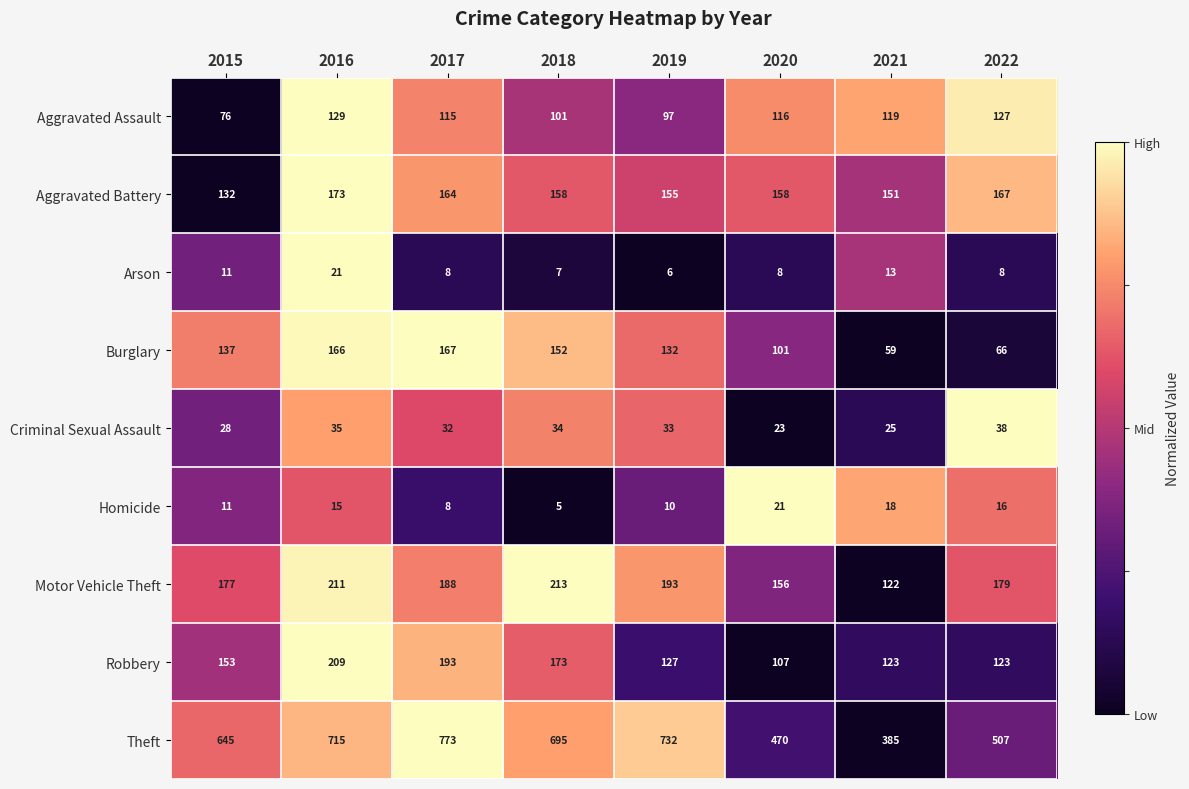

Where does the Arson series first go above 8?

2015